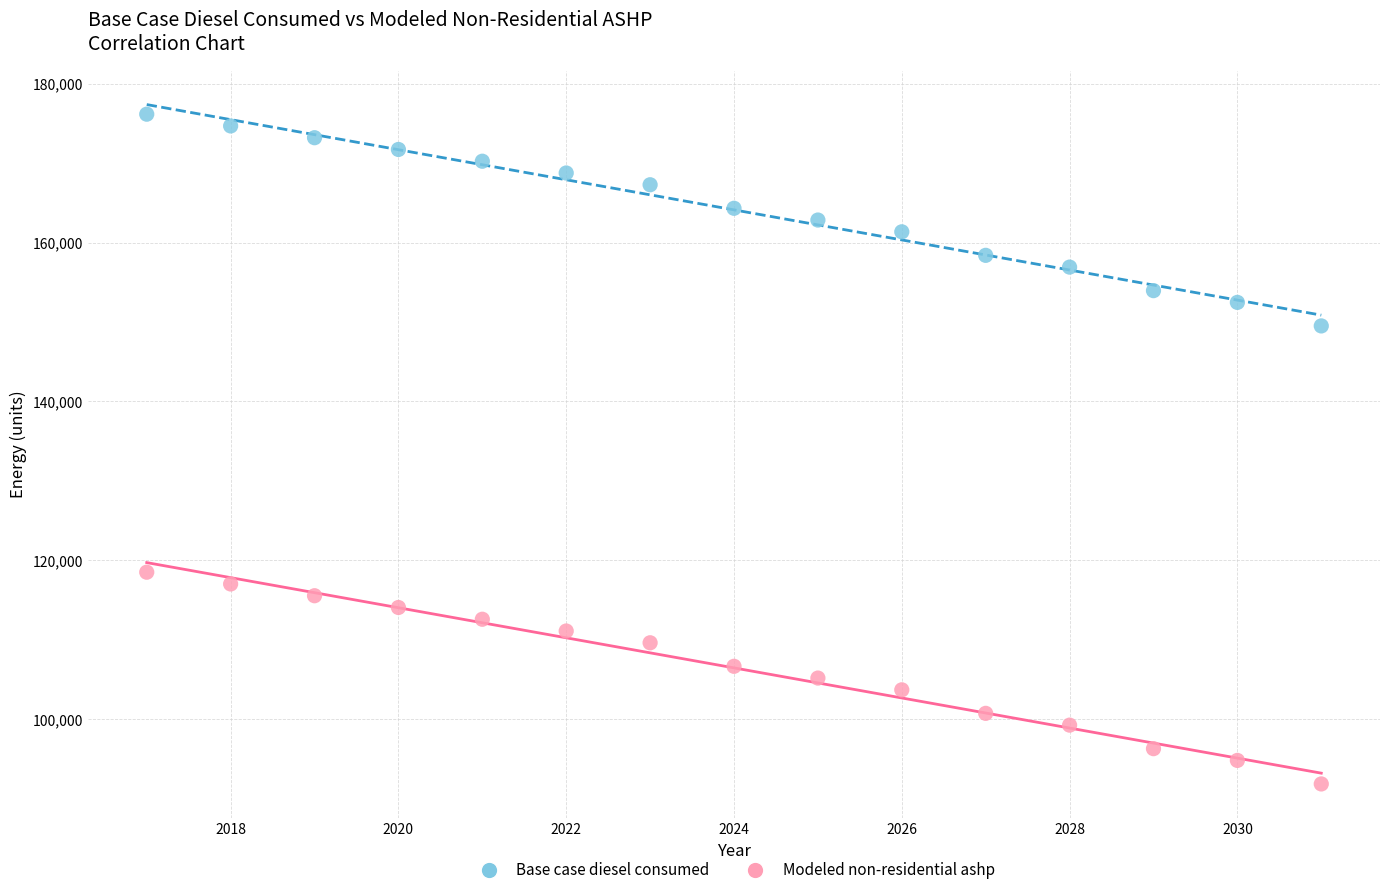

Which series reaches the maximum Y coordinate?

Base case diesel consumed